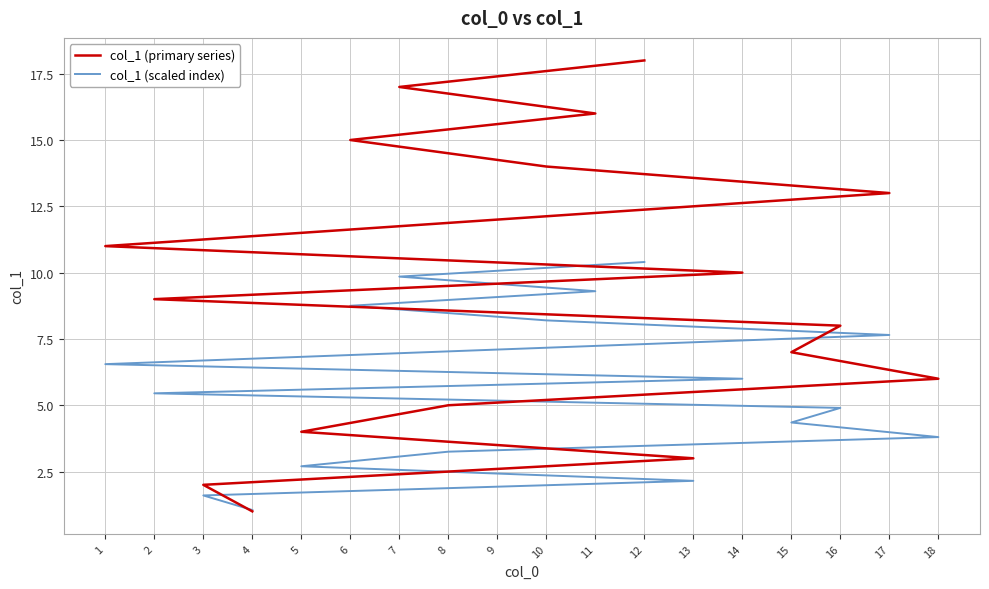

What are all the series names shown in the legend?

col_1 (primary series), col_1 (scaled index)